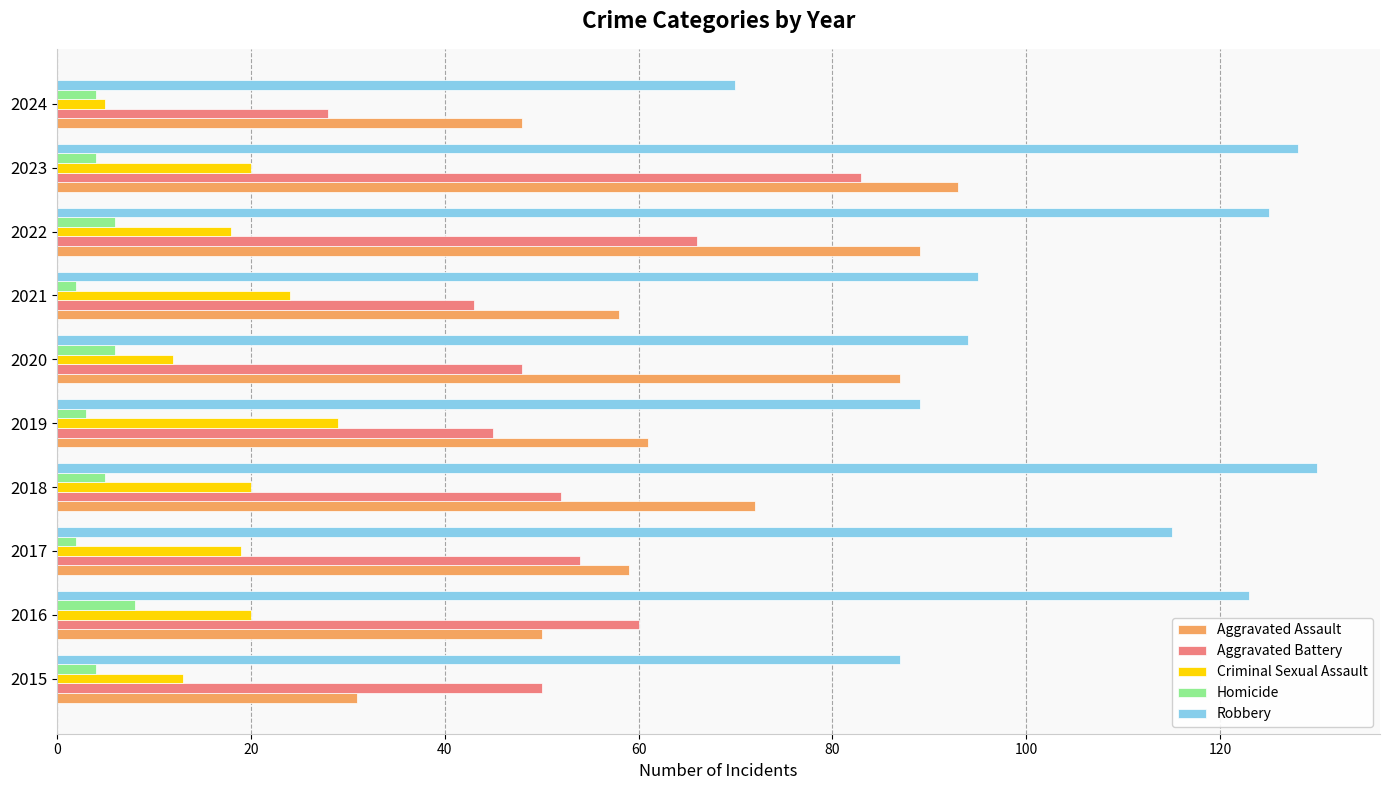

Rank the series by their maximum value, from lowest to highest.

Homicide, Criminal Sexual Assault, Aggravated Battery, Aggravated Assault, Robbery